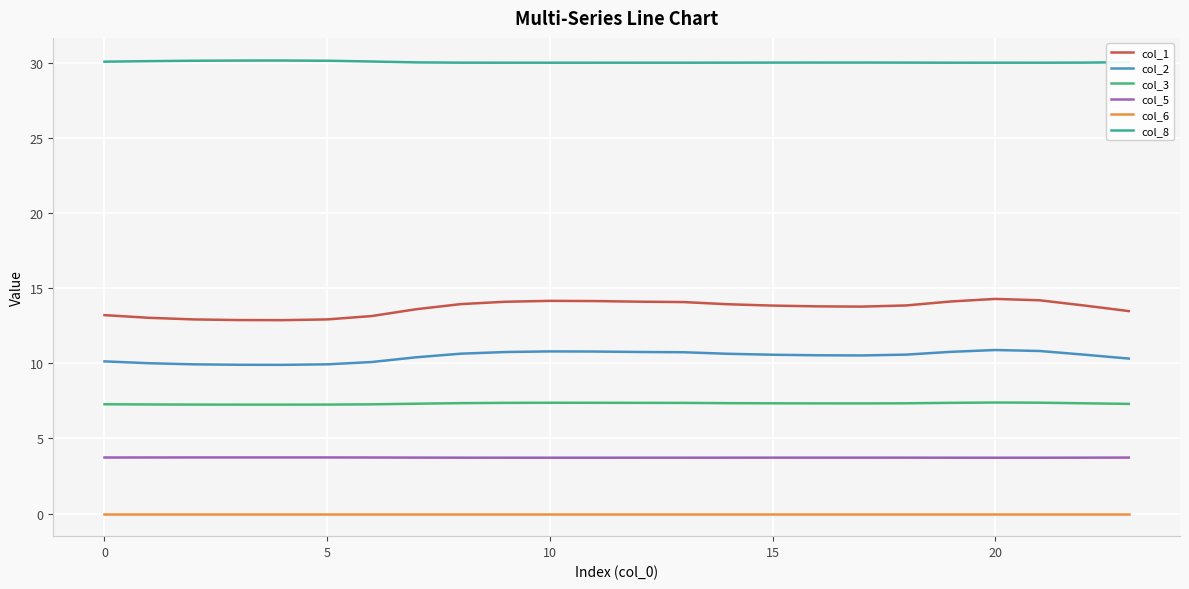

What is the difference between the maximum and minimum values in the col_2 series?

1.0